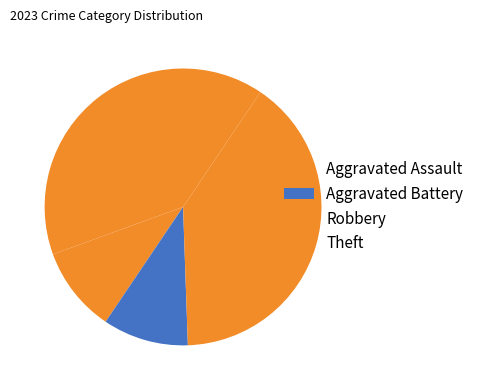

What is the largest slice in the pie chart?

Robbery